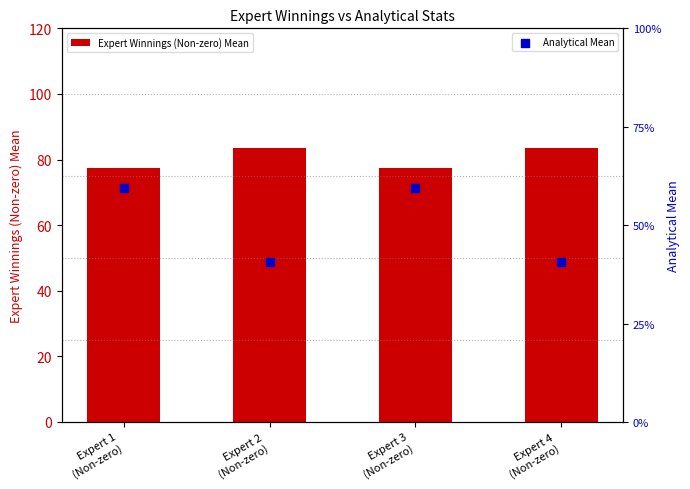

Which series has the largest total across all categories?

Expert Winnings (Non-zero) Mean